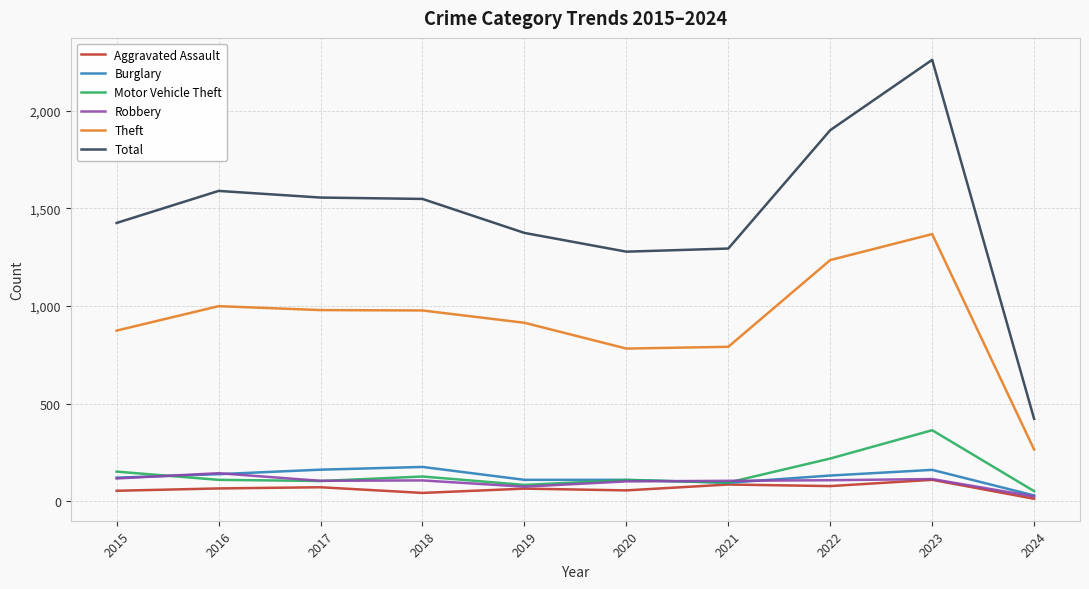

True or false: Total and Aggravated Assault intersect in this chart.

False